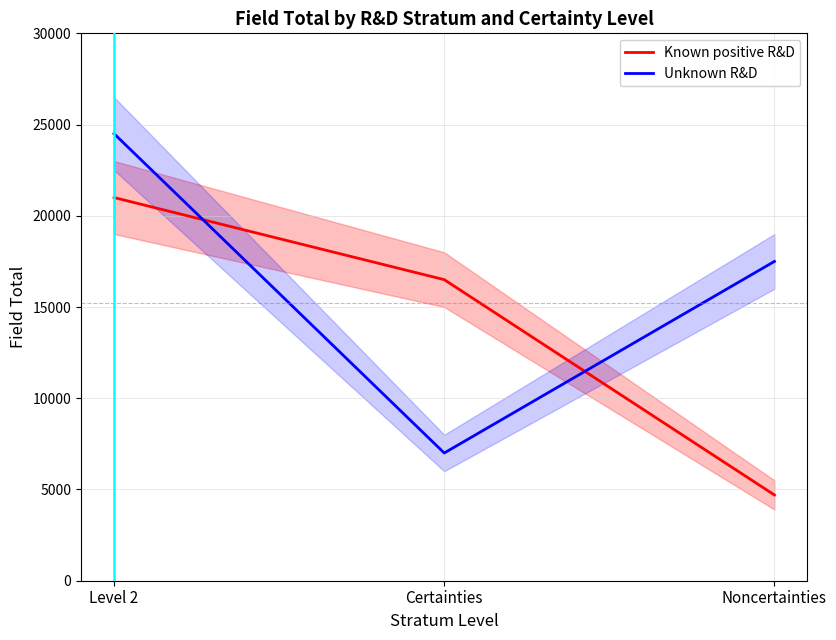

How many series are shown in this chart?

2